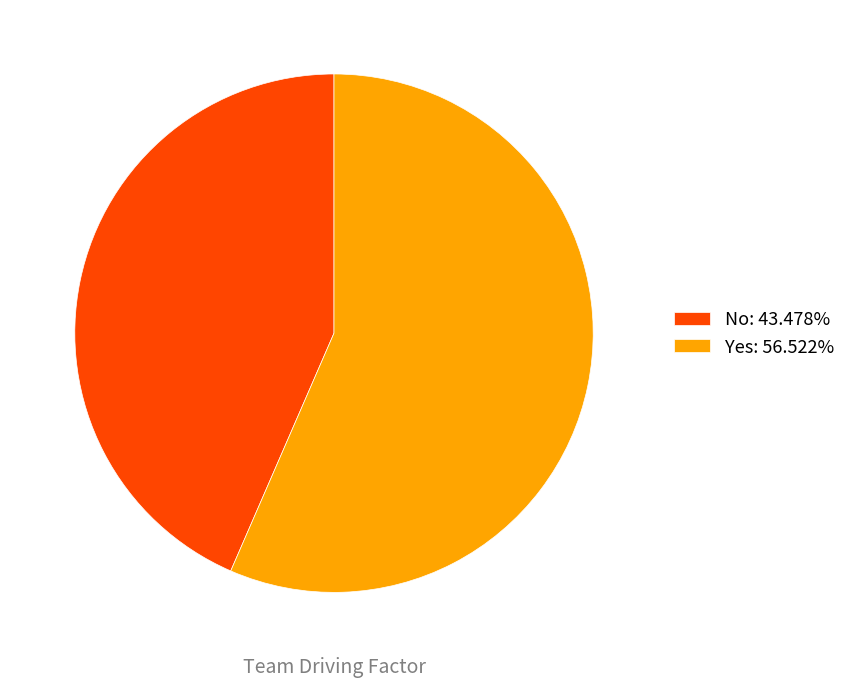

Count the number of slices in the pie.

2